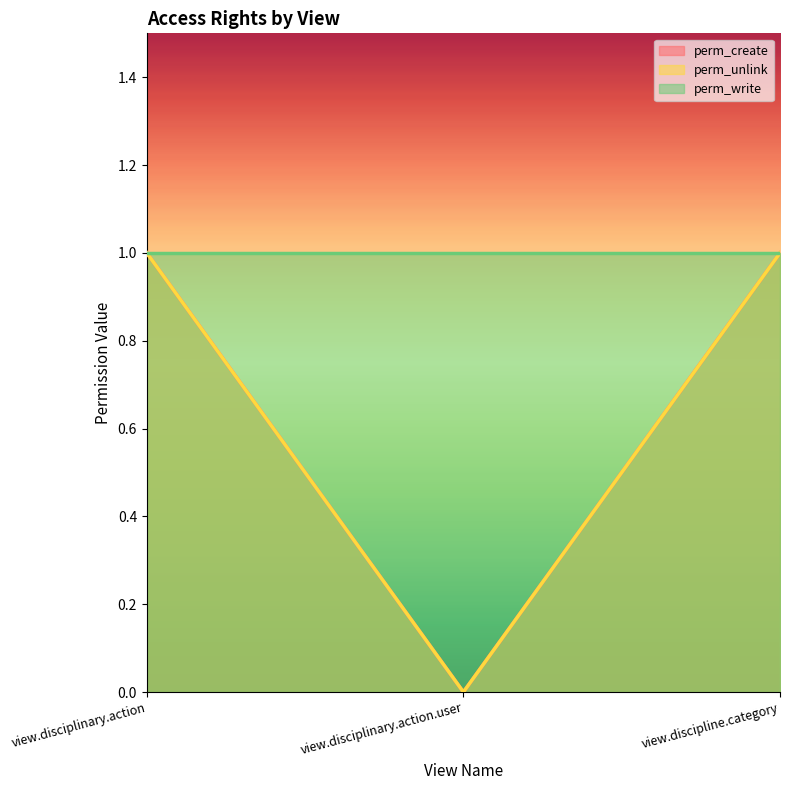

Which series has the largest range (max minus min)?

perm_create